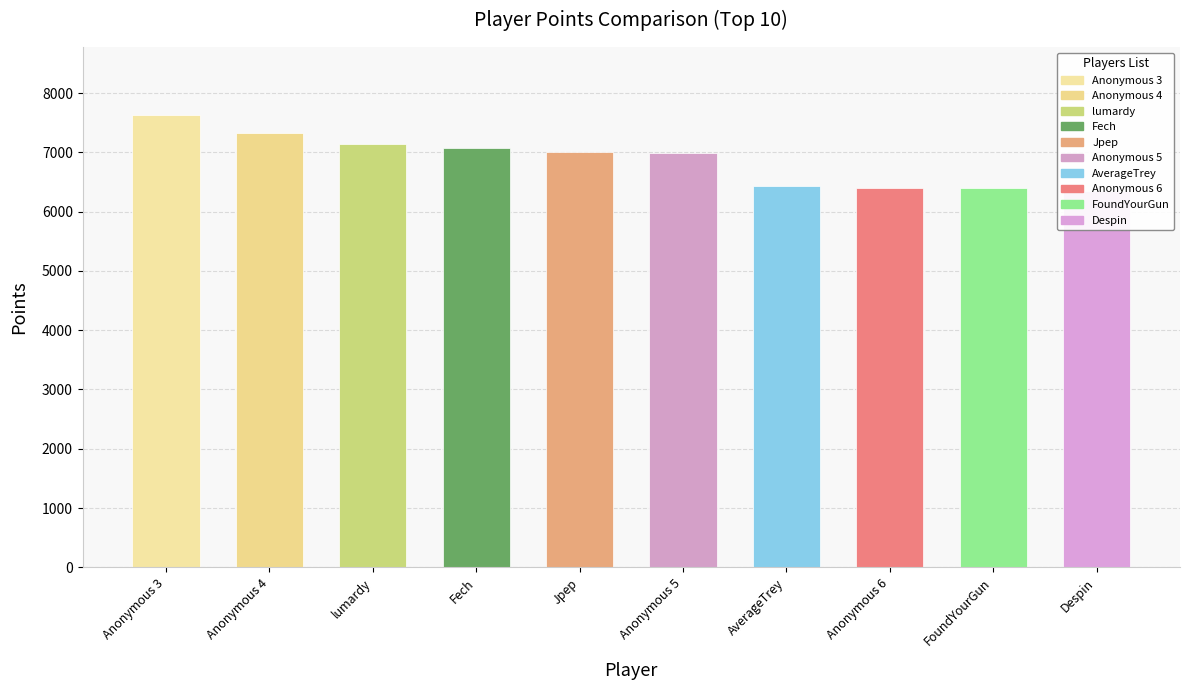

What is the average value?

6875